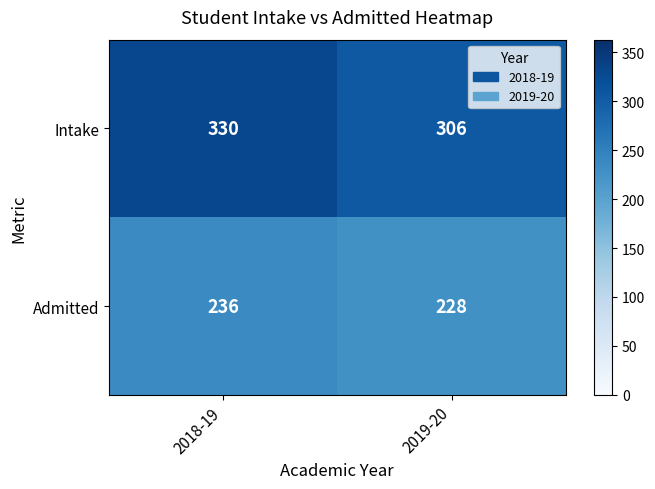

How many data points does each series have?

2